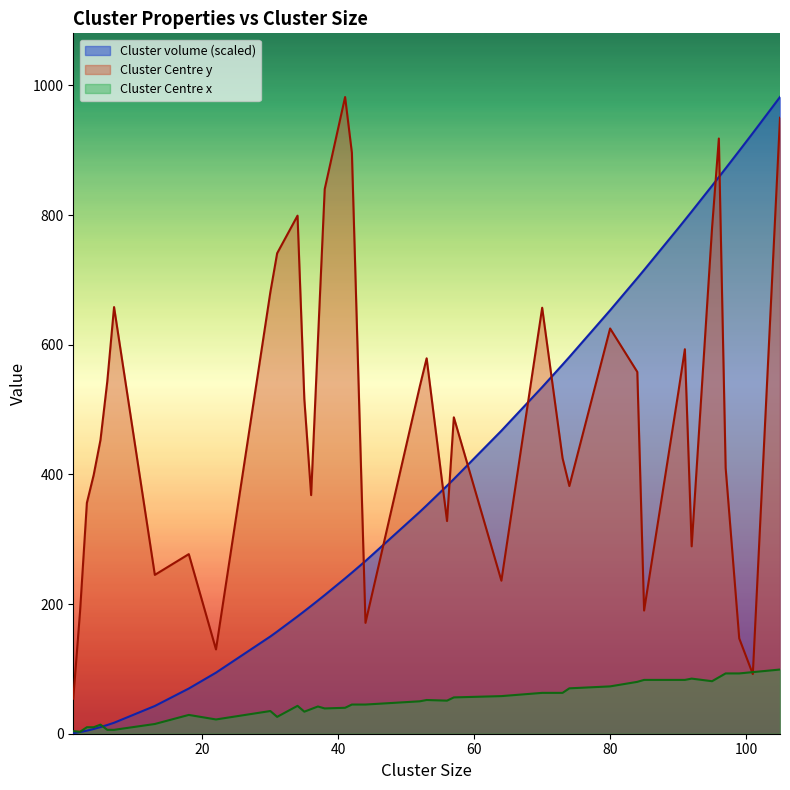

True or false: Cluster volume (scaled) and Cluster Centre y intersect in this chart.

True